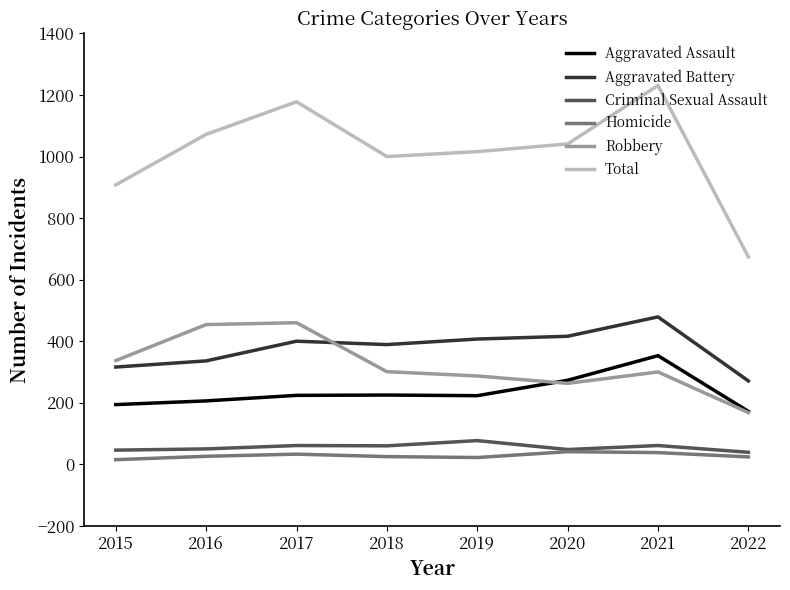

Which series has the widest spread of values?

Total